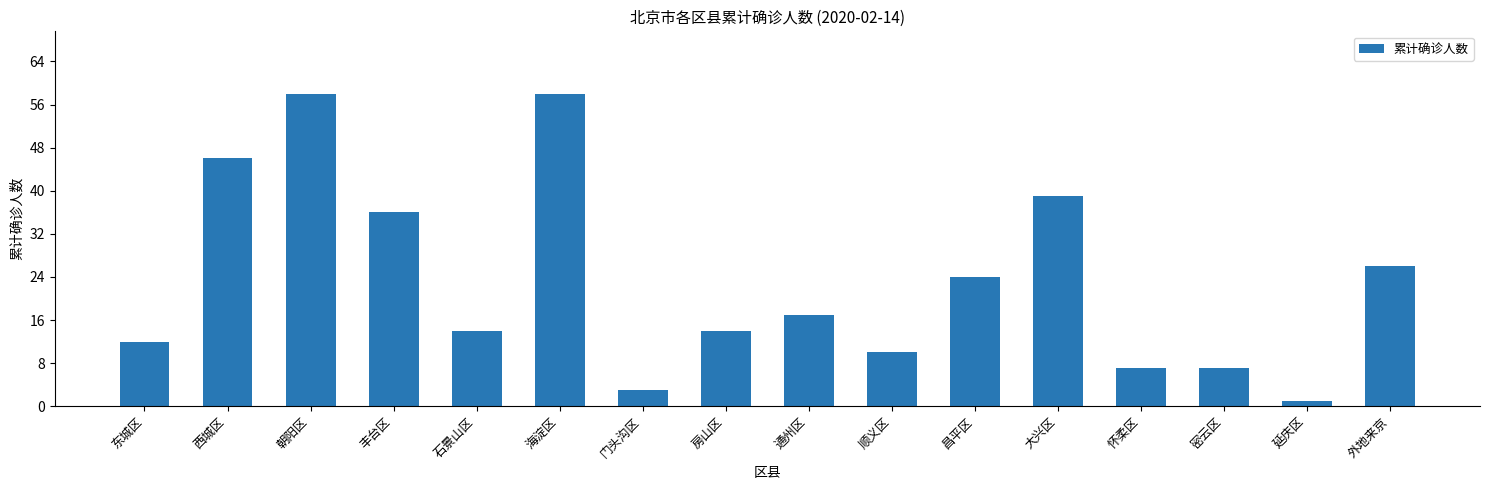

What is the smallest value displayed?

1